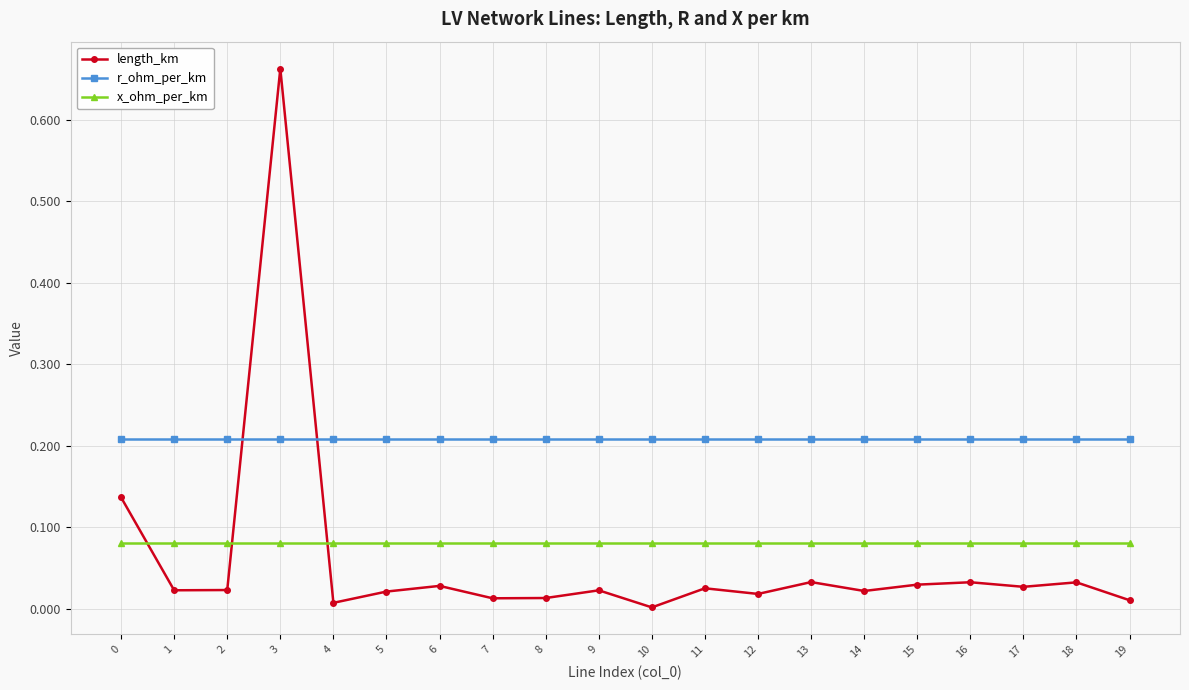

What are all the series names shown in the legend?

length_km, r_ohm_per_km, x_ohm_per_km